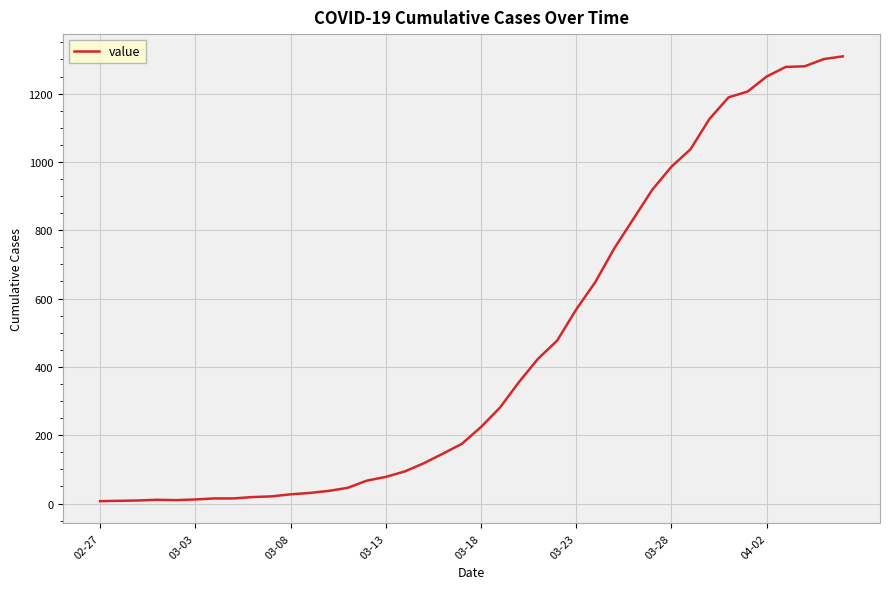

What is the maximum value shown in the chart?

1309